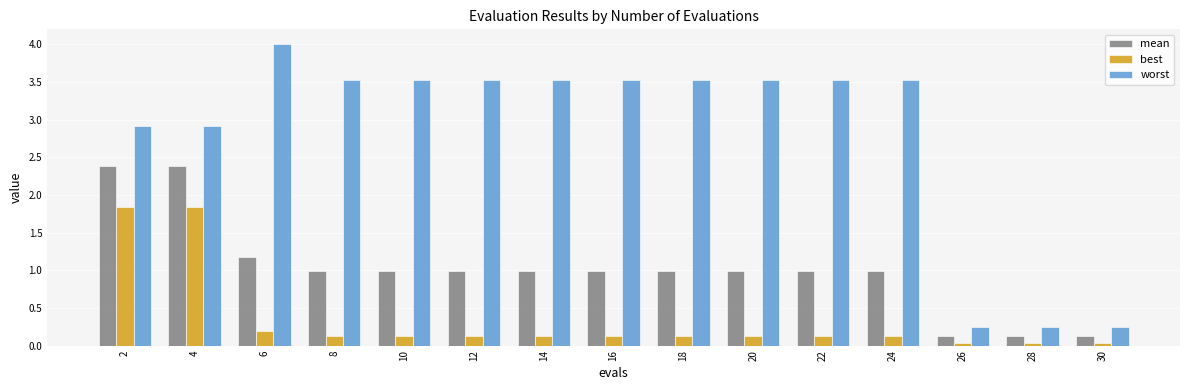

What is the maximum value for best?

1.8